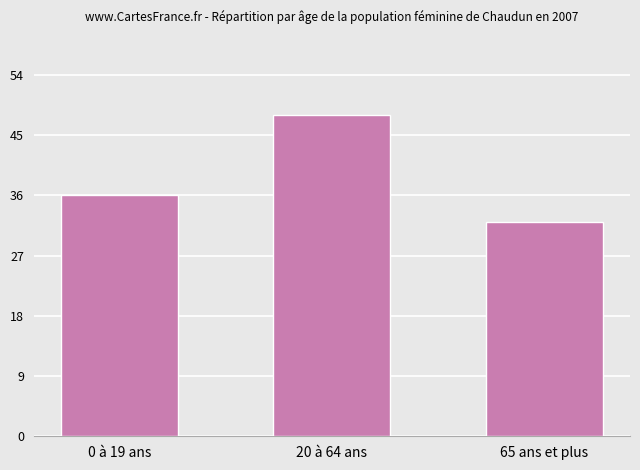

How many values are between 32 and 48?

3